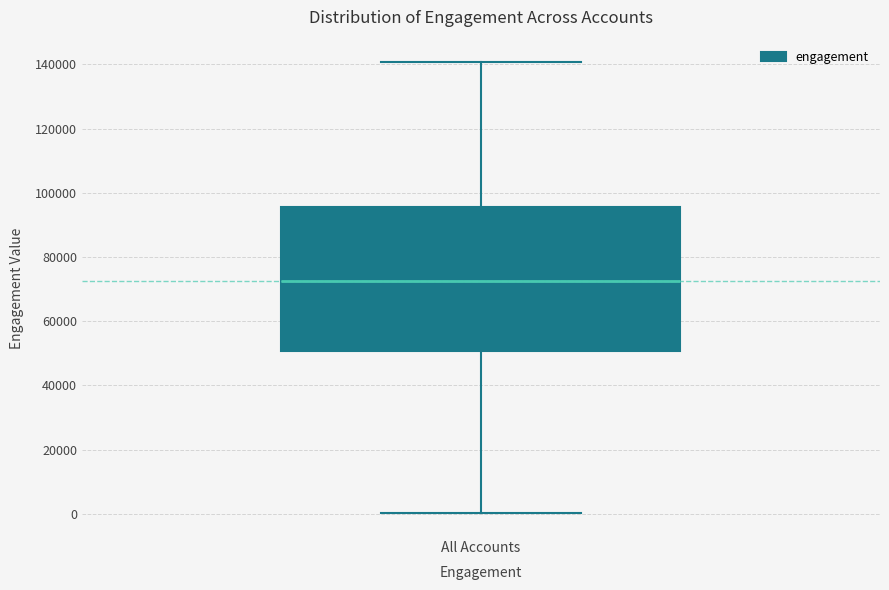

Transcribe this box plot: give where the median line is, the range the box spans, and where the two whiskers end, as read against the y-axis. The values are not printed on the chart, so give them approximately, as read against the axis.

median 72000, box 50000 to 96000, whiskers 0 to 140000